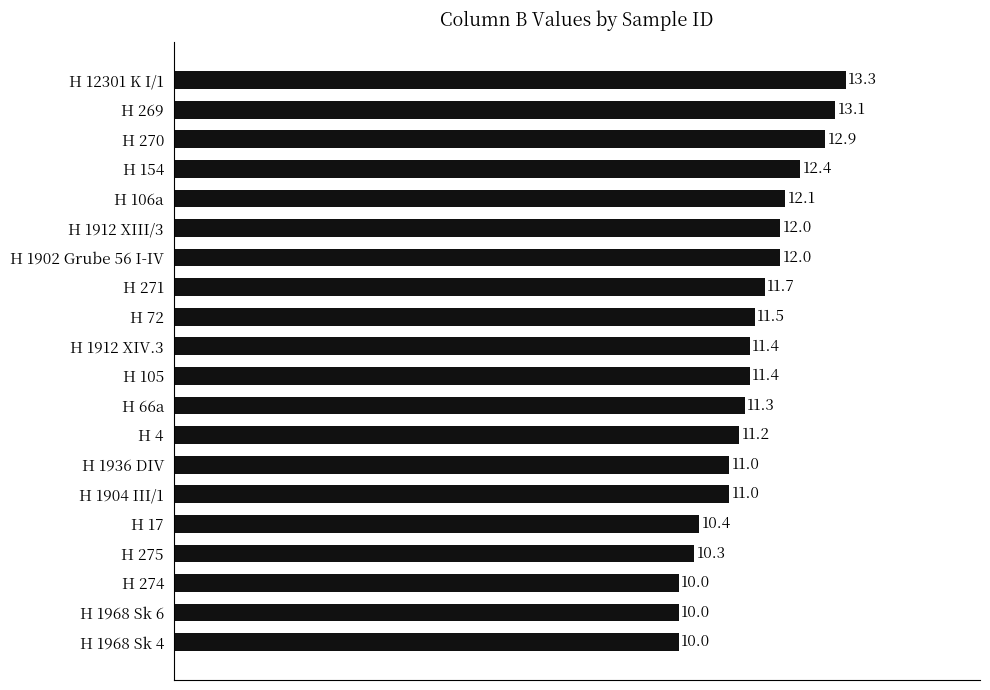

Which has a higher value, H 1912 XIII/3 or H 269?

H 269